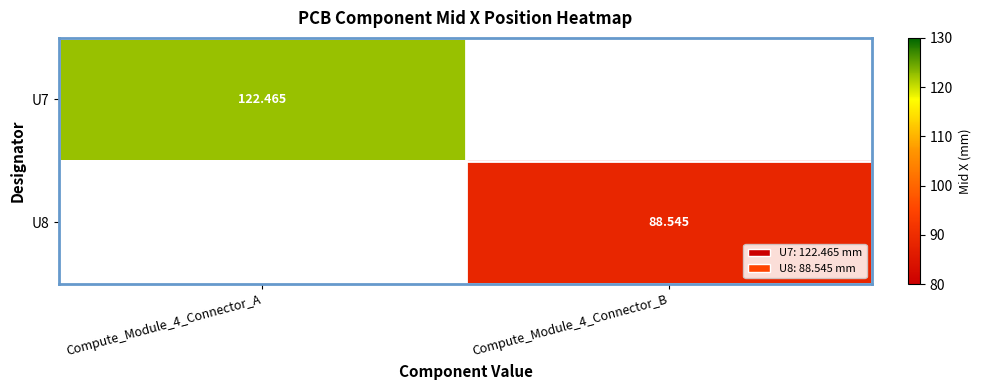

At which label does U8 first exceed 88?

Compute_Module_4_Connector_B